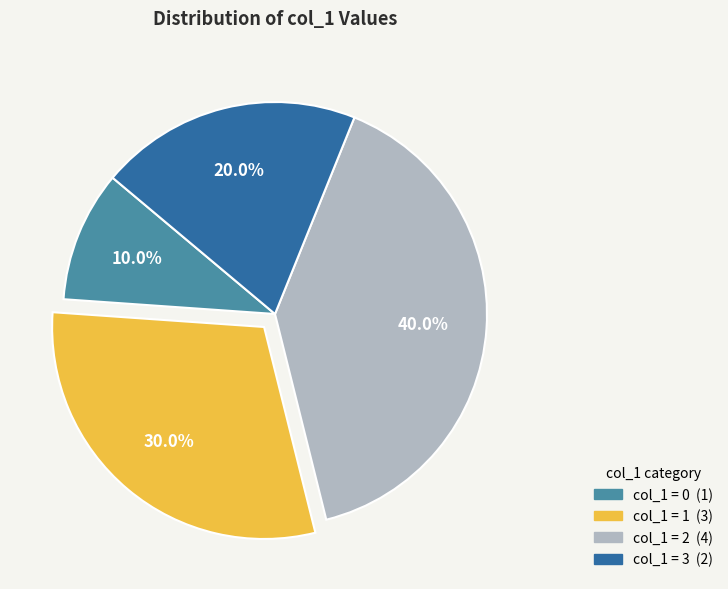

Is there a majority slice in this chart?

No